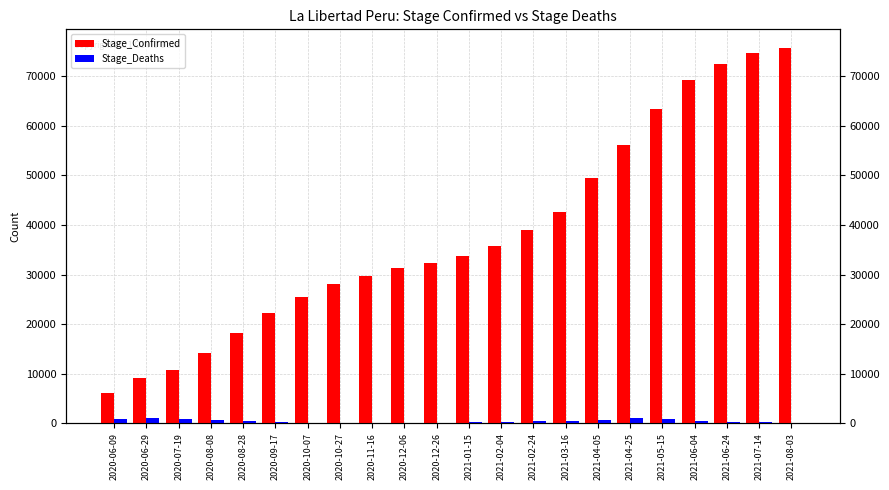

List the labels in order of Stage_Deaths value, smallest first.

2021-08-03, 2020-10-27, 2020-11-16, 2020-12-06, 2020-12-26, 2020-10-07, 2021-07-14, 2021-01-15, 2021-06-24, 2020-09-17, 2021-02-04, 2020-08-28, 2021-02-24, 2021-03-16, 2021-06-04, 2020-08-08, 2021-04-05, 2020-06-09, 2021-05-15, 2020-07-19, 2020-06-29, 2021-04-25